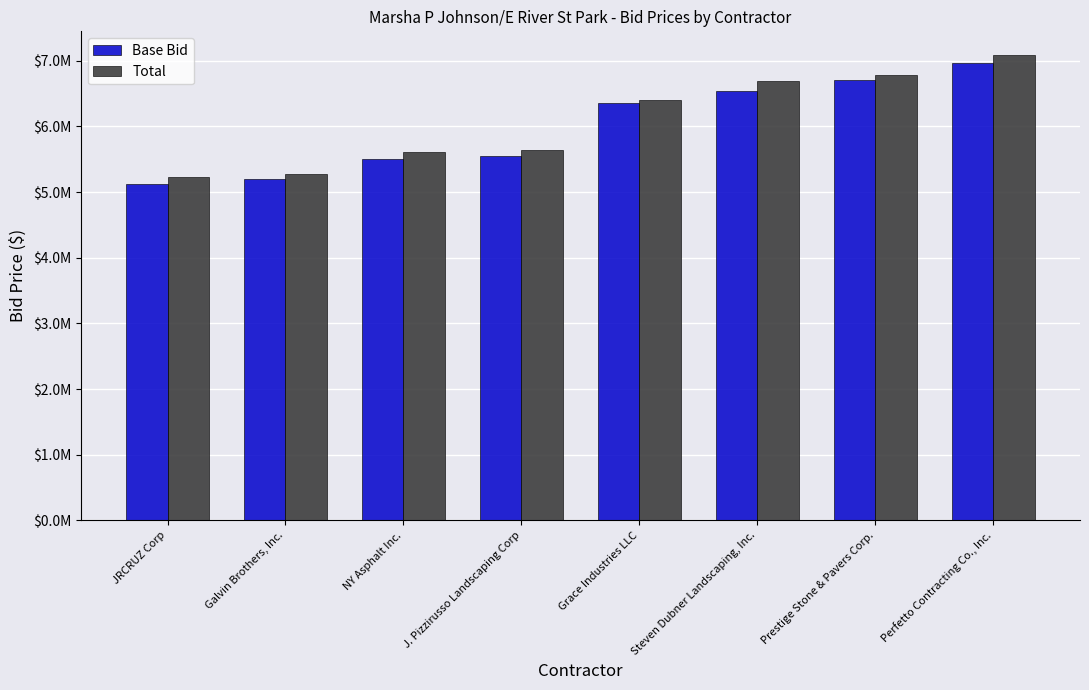

The Total series shows 2932453 at J. Pizzirusso Landscaping Corp. True or false?

False